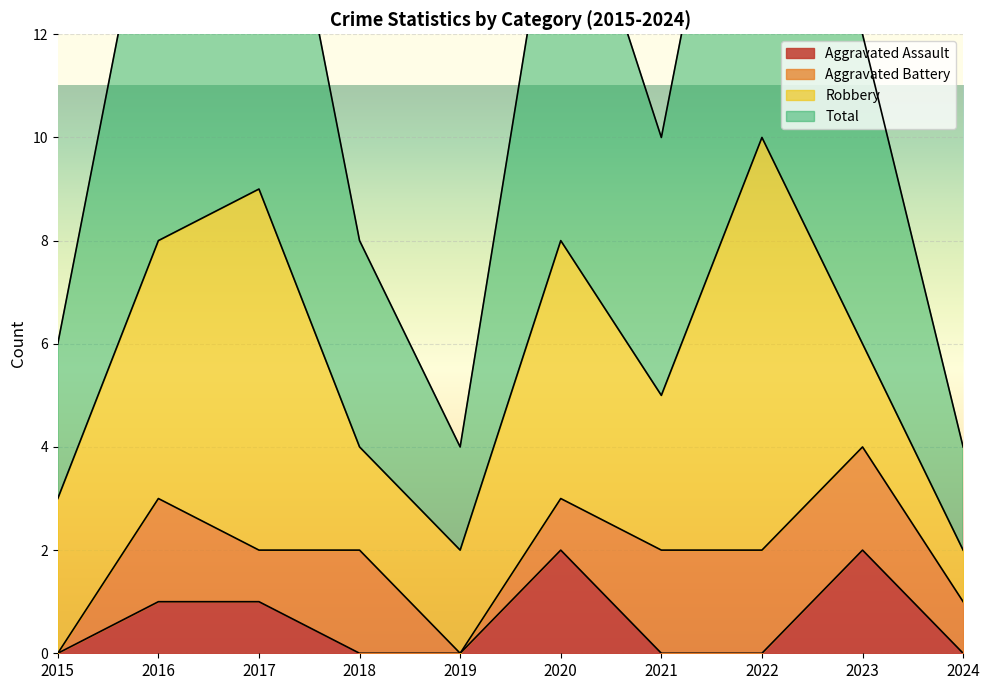

The Aggravated Assault series shows -1 at 2024. True or false?

False